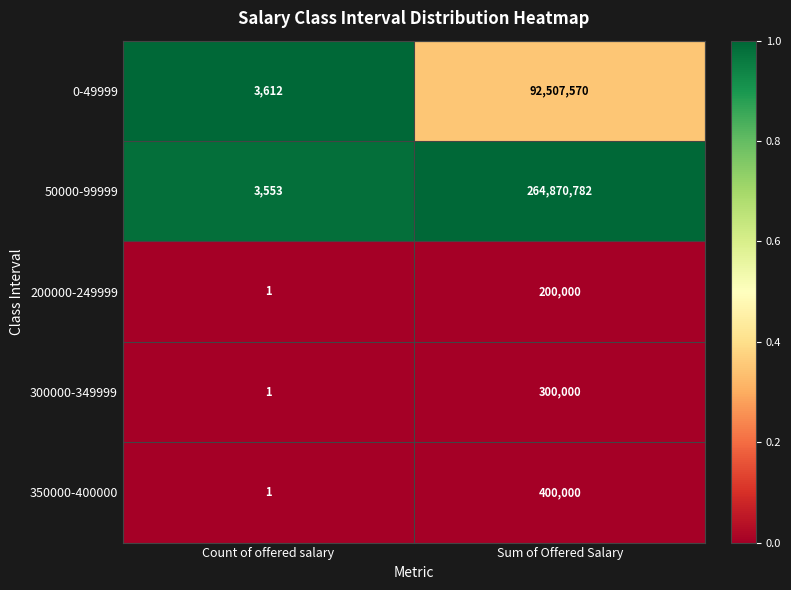

The value of 300000-349999 at Count of offered salary is 1. True or false?

True